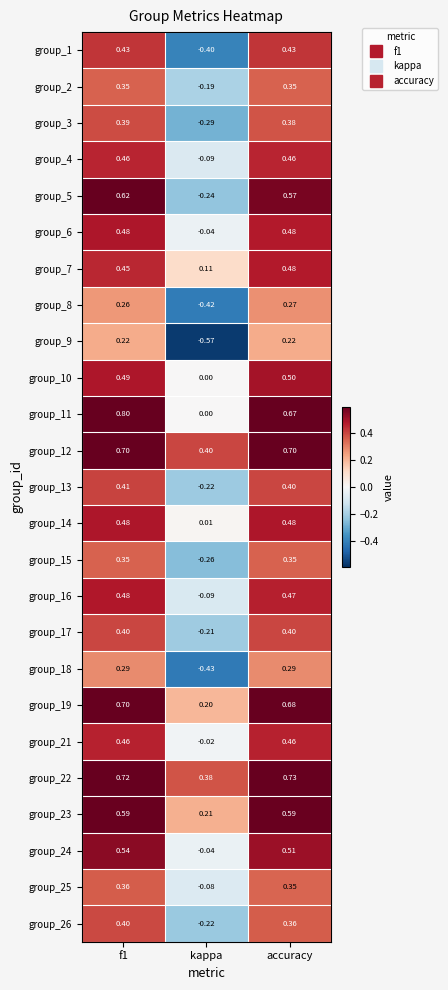

At which label is group_5 closest to 0?

kappa